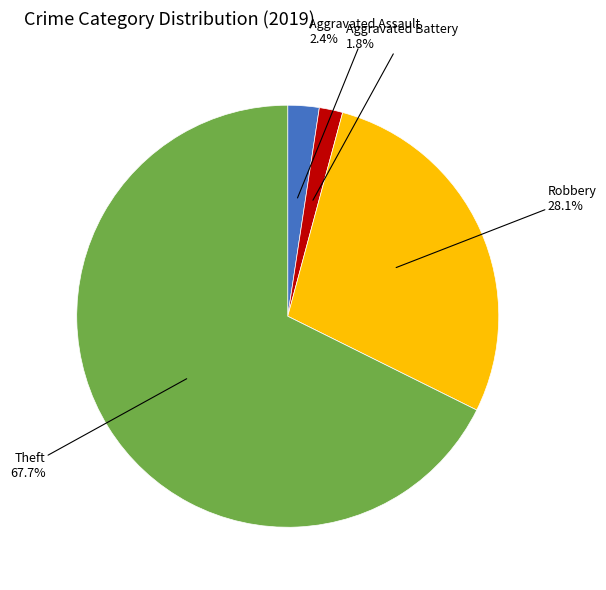

Is there any slice that represents more than half of the pie?

Yes